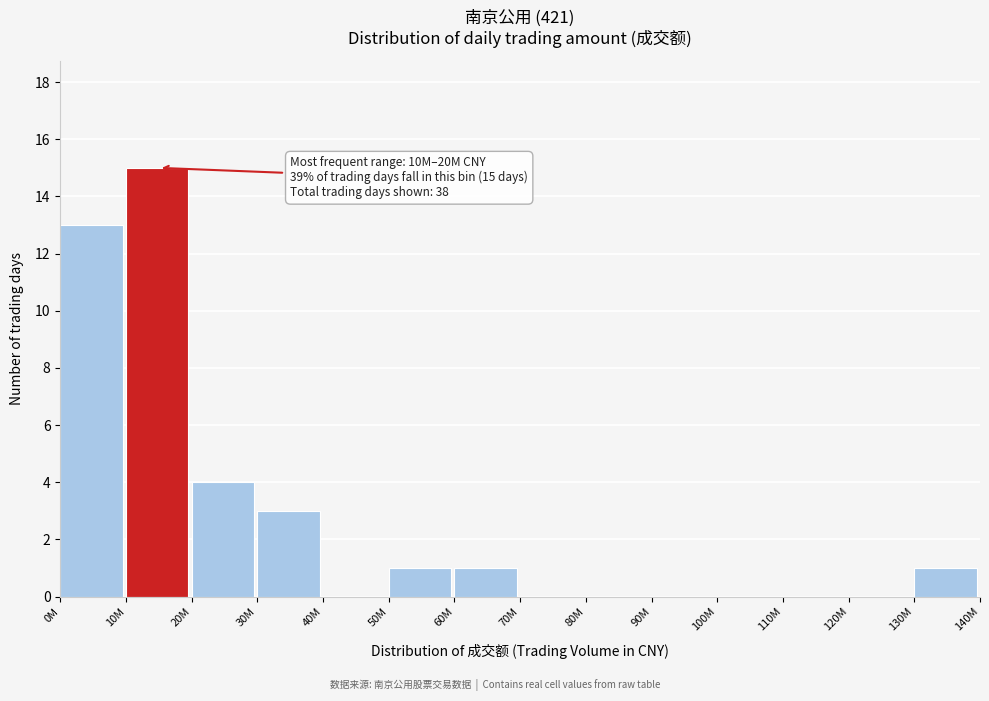

Reading left to right, what are all the values shown in this chart?

0M=13	10M=15	20M=4	30M=3	40M=0	50M=1	60M=1	70M=0	80M=0	90M=0	100M=0	110M=0	120M=0	130M=1